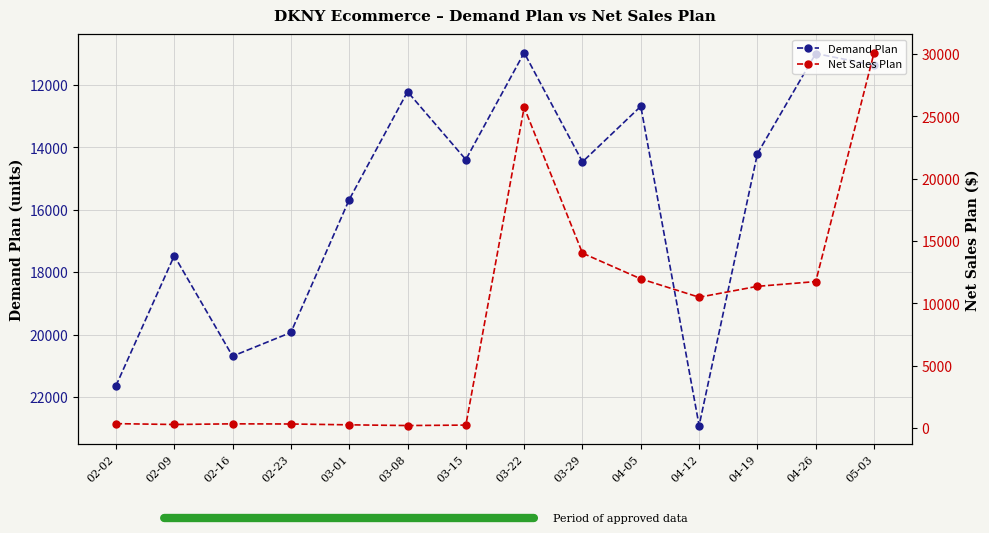

How many times do Demand Plan and Net Sales Plan cross each other?

3